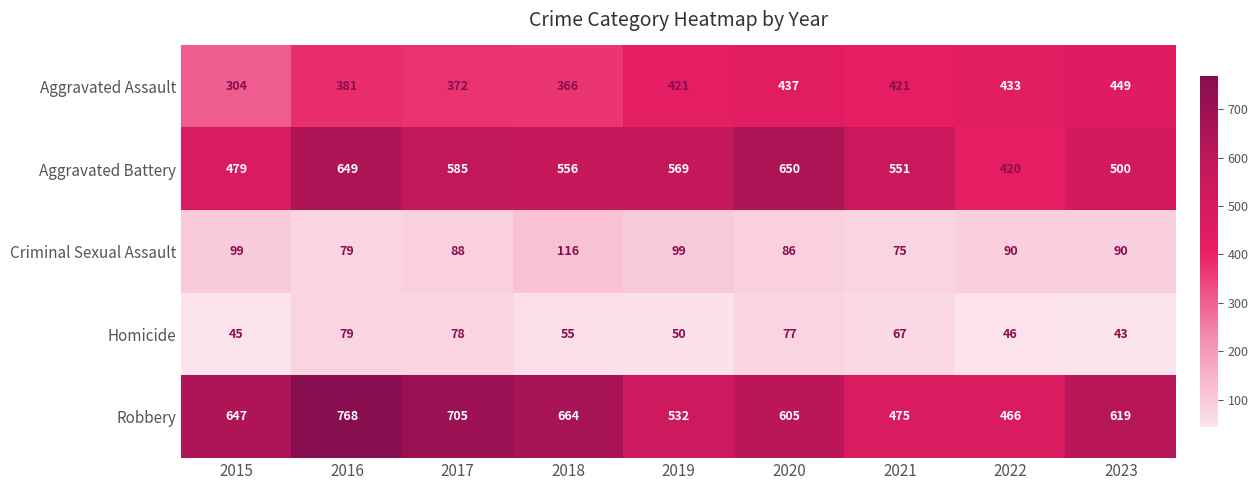

True or false: Aggravated Battery has a value of 551 at 2021.

True